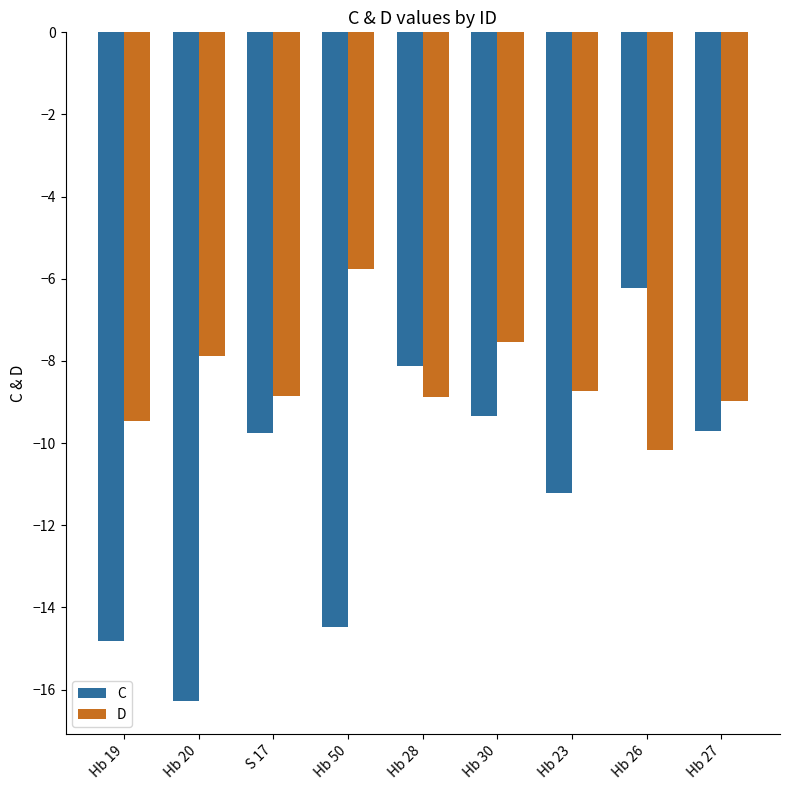

List the series in order of their peak value, highest first.

D, C